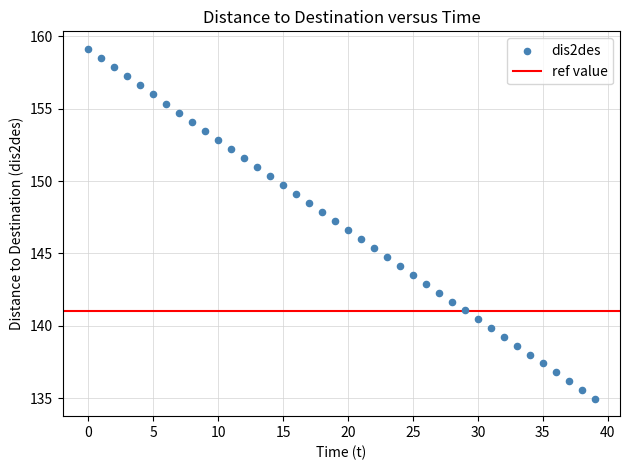

What is the range of Y values (max minus min)?

24.2